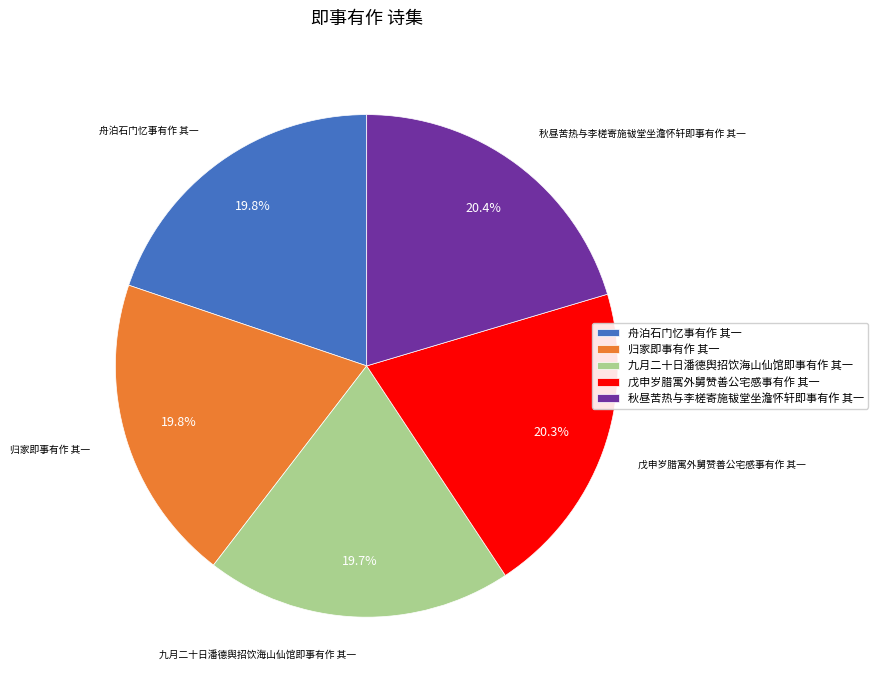

What percentage is the 秋昼苦热与李槎寄施韨堂坐澹怀轩即事有作 其一 slice, to the nearest percent?

20%